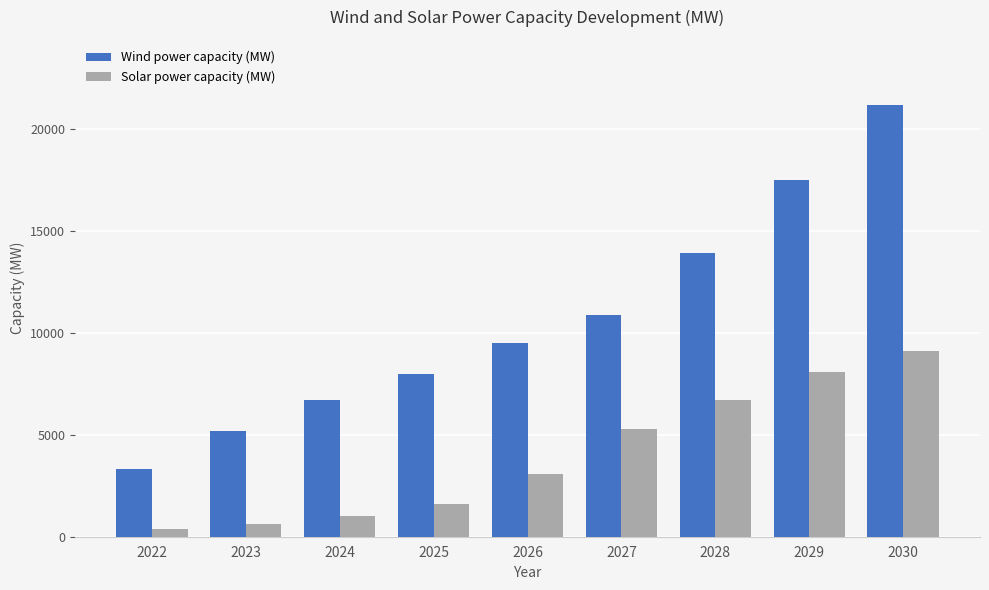

Where is Wind power capacity (MW) nearest to the value 12250?

2027